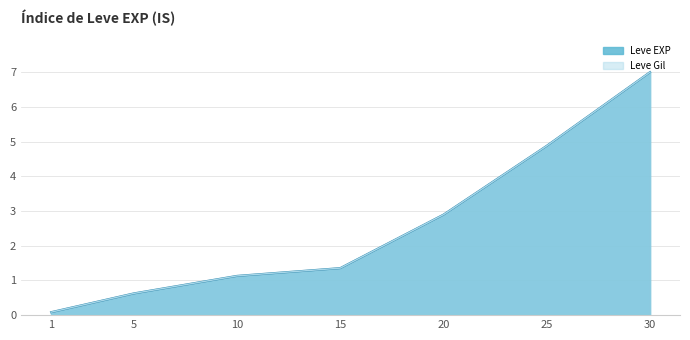

Does the chart have visible grid lines?

Yes